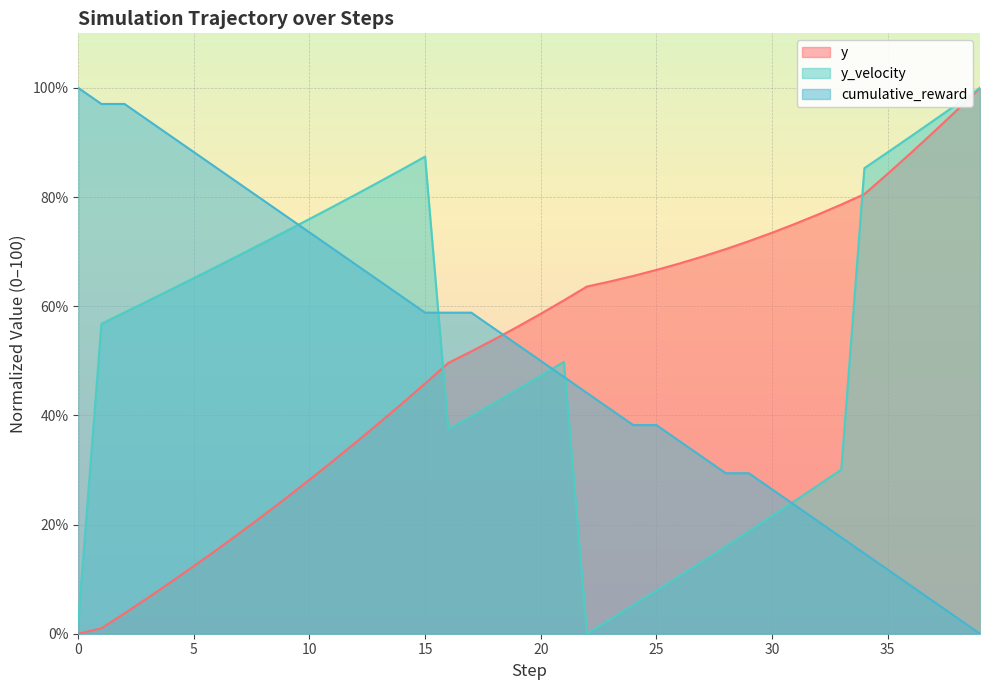

List the series in order of their overall mean, lowest first.

cumulative_reward, y, y_velocity